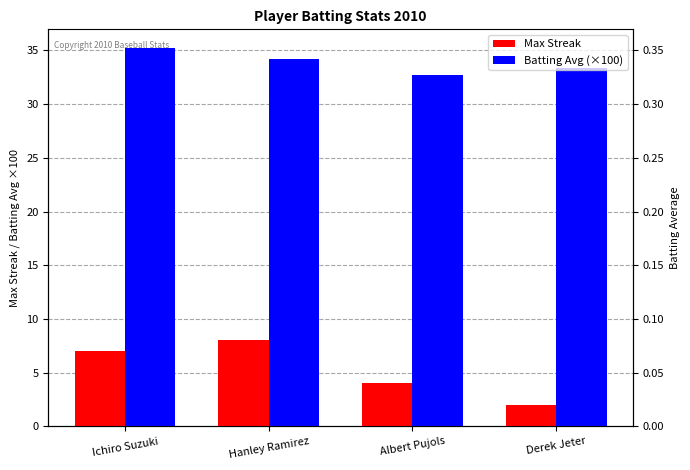

Where is Max Streak nearest to the value 5?

Albert Pujols